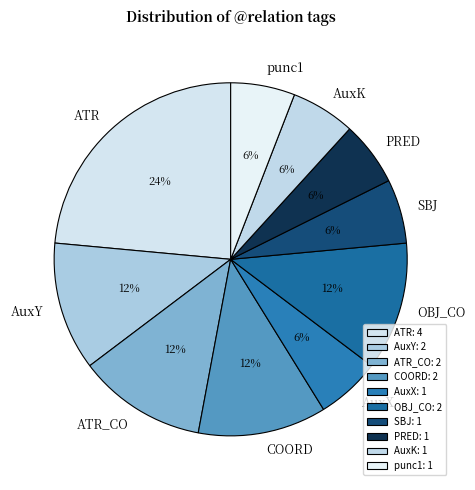

Between ATR and ATR_CO, which is larger?

ATR